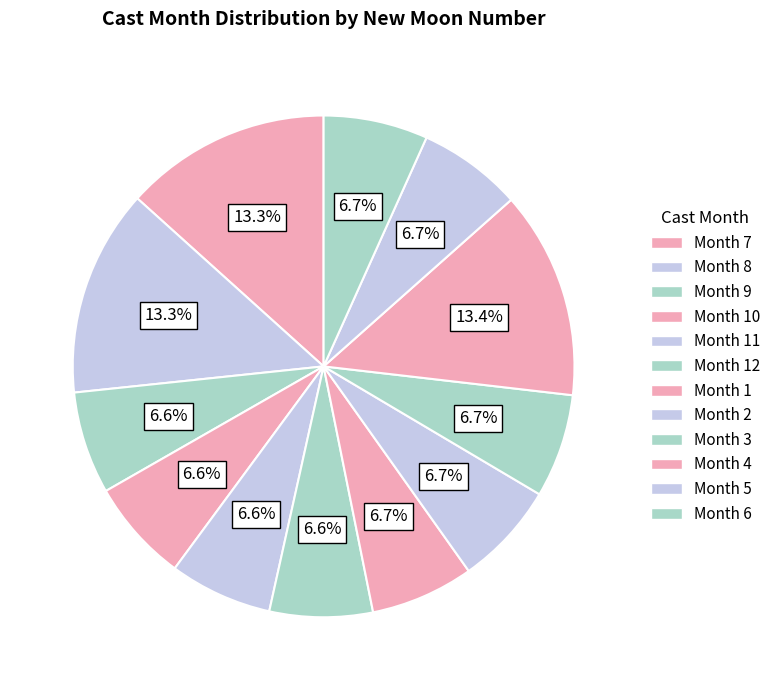

How many slices are in this pie chart?

12